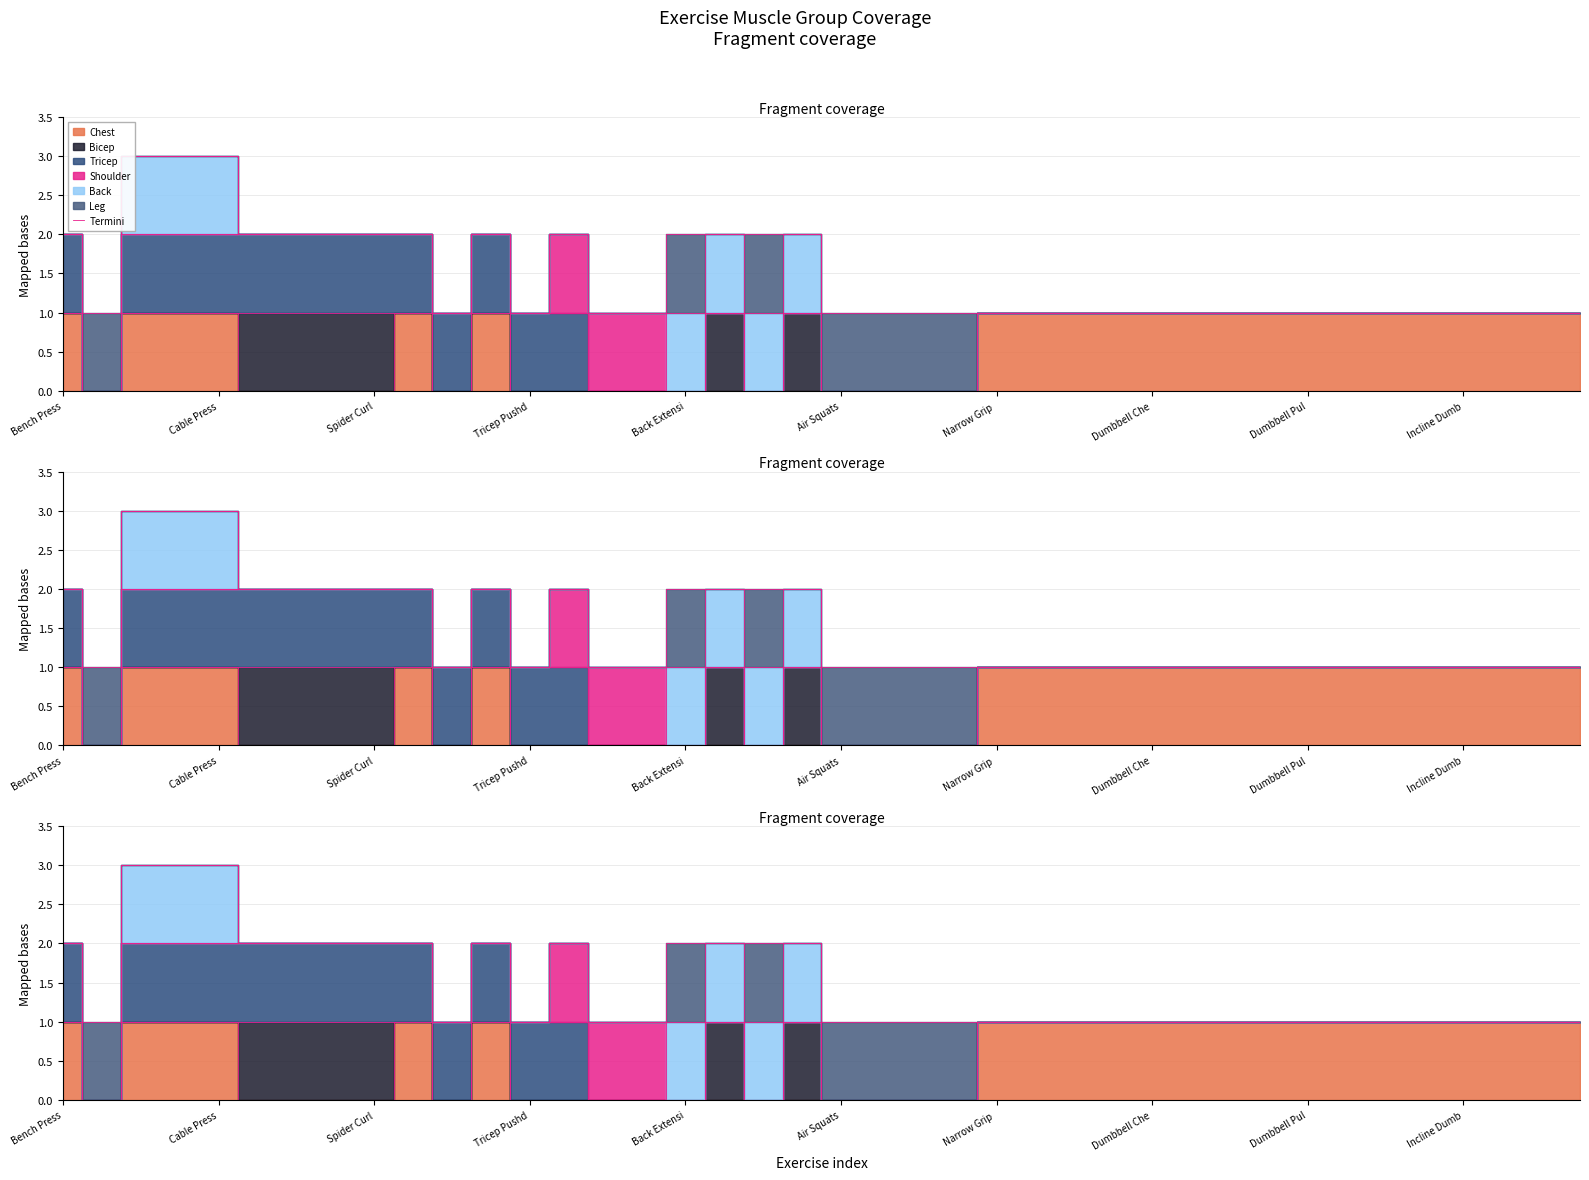

What is the value of the 27th point from the left?

1